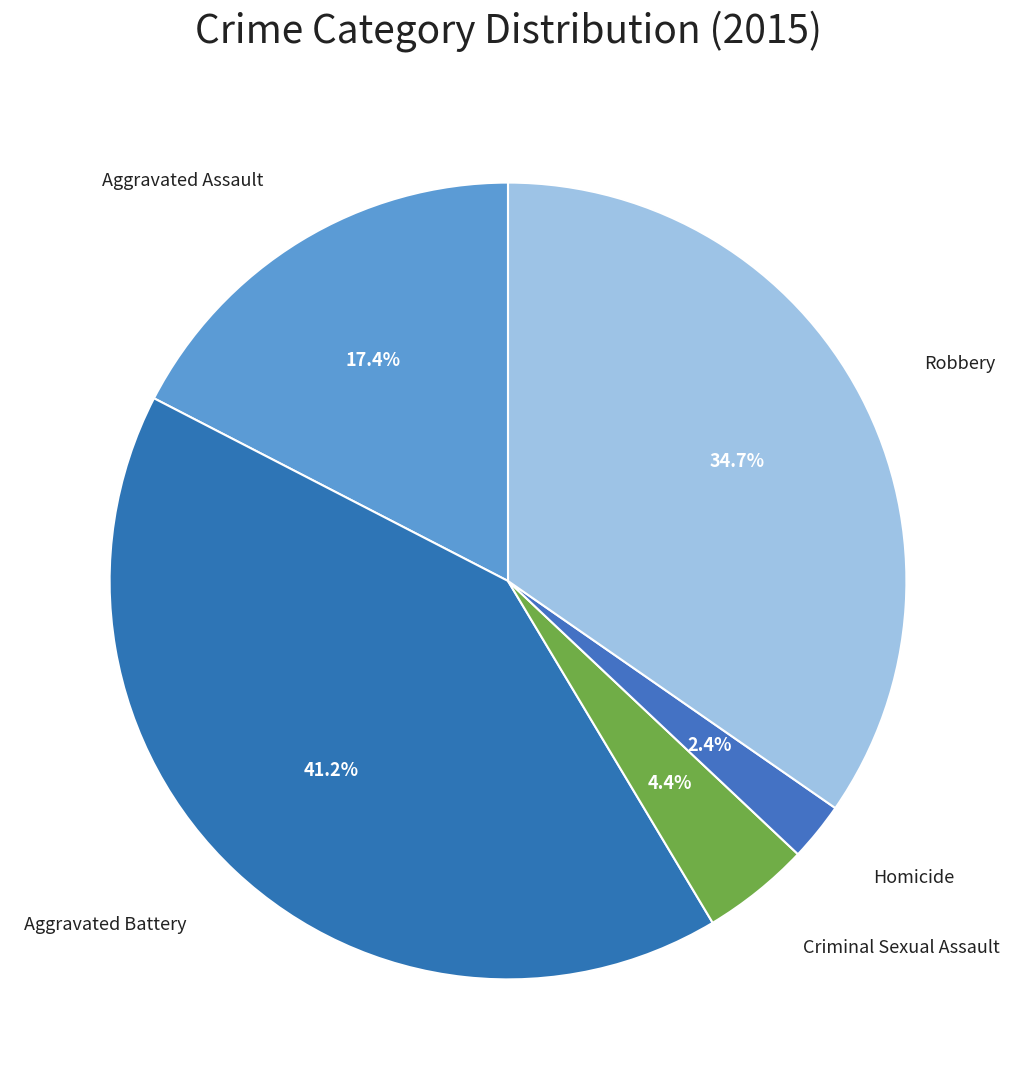

Rank the categories by value from lowest to highest.

Homicide, Criminal Sexual Assault, Aggravated Assault, Robbery, Aggravated Battery